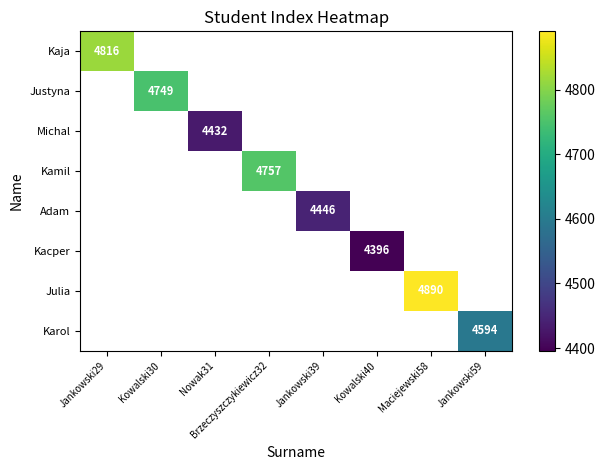

Is it true that Justyna equals 6748 at Kowalski30?

False